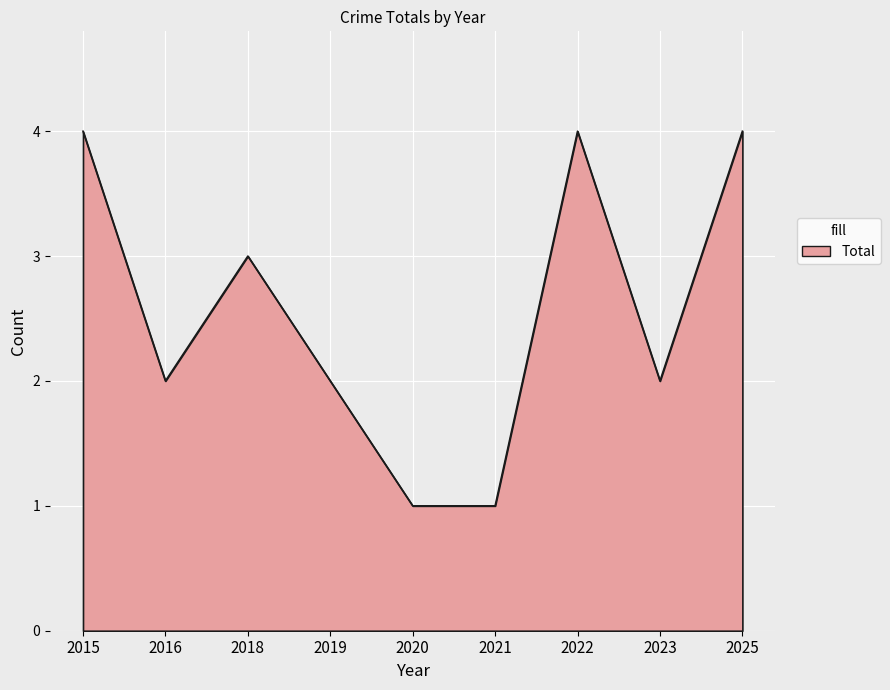

At which label does the data first exceed 2?

2015